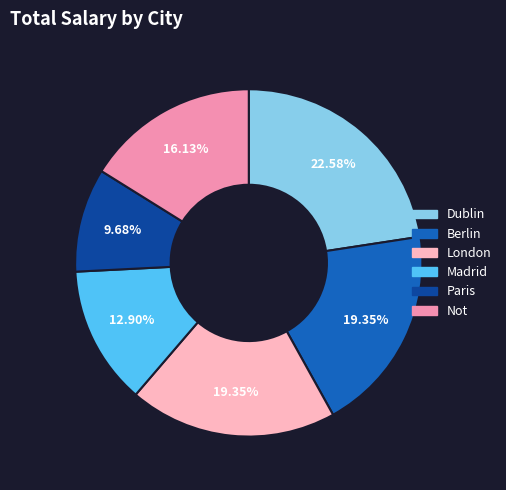

Count the number of slices in the pie.

6